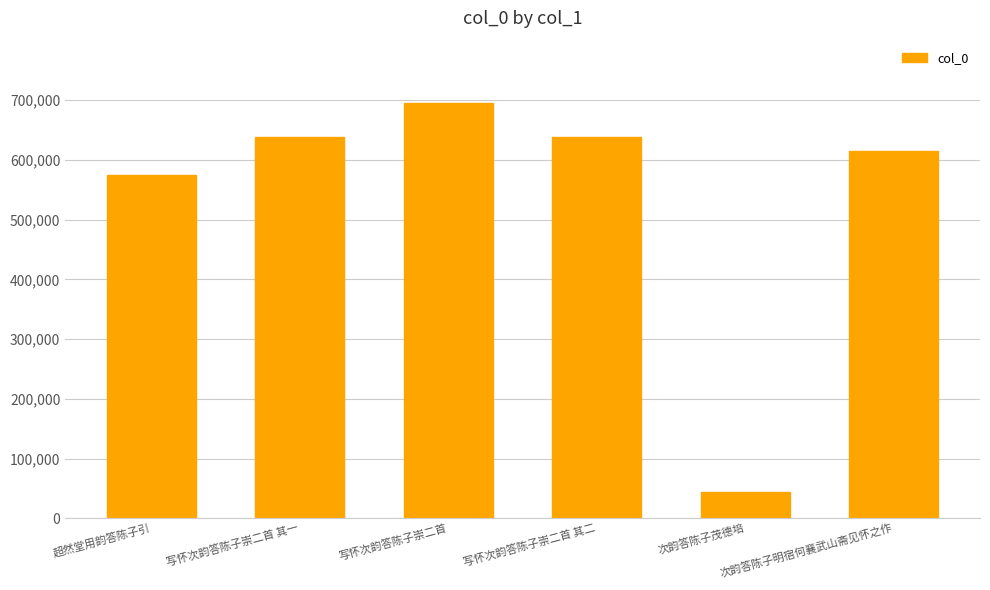

What is the label of the 2nd bar from the left?

写怀次韵答陈子崇二首 其一